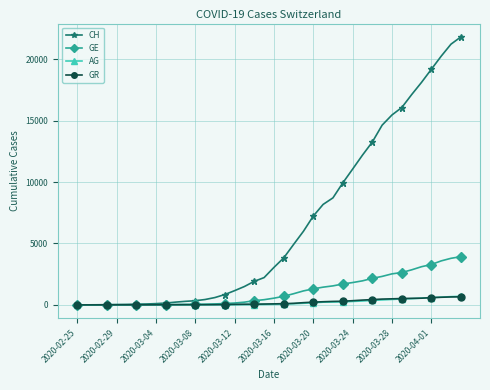

What is the highest value of the GE series?

3928